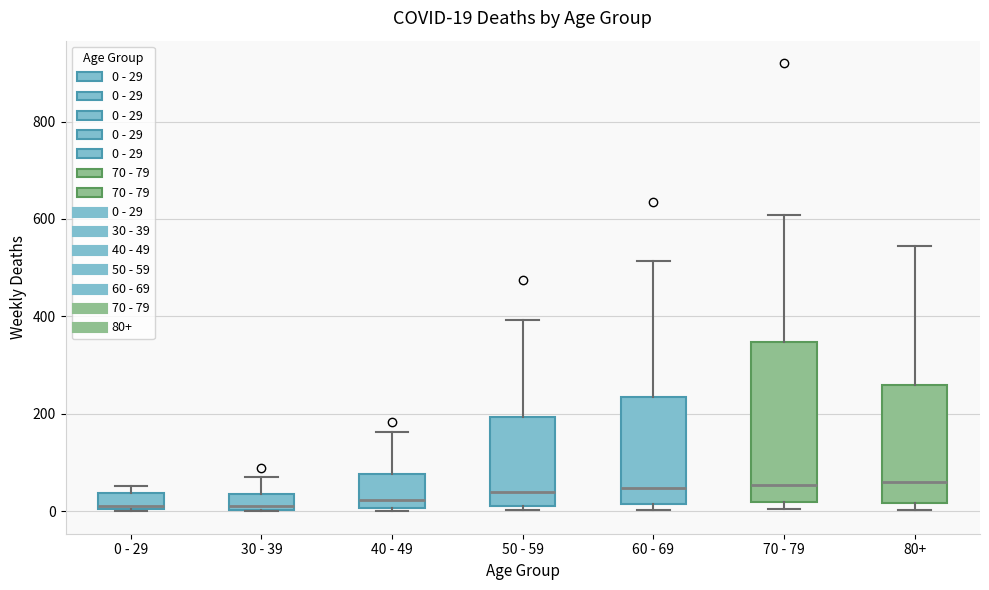

Comparing the boxes themselves (not the whiskers), which one is the tallest?

70 - 79